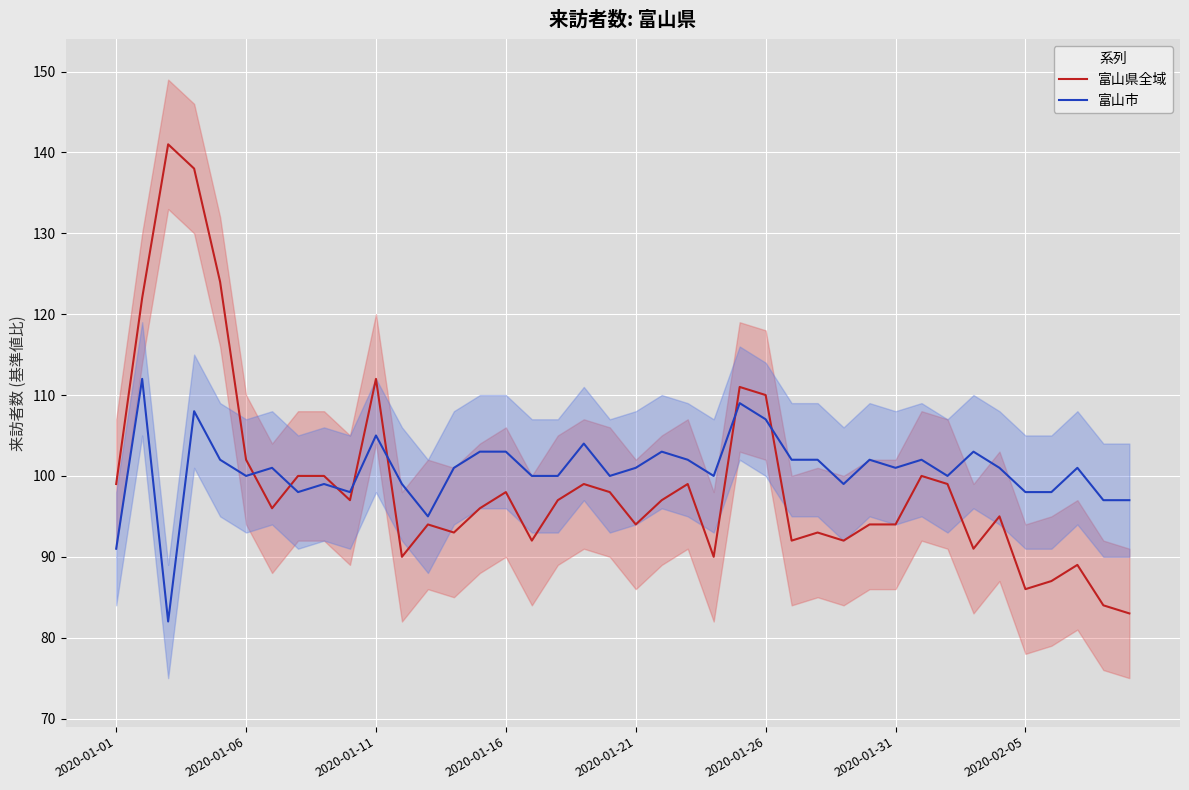

True or false: 富山県全域 has a value of 110 at 2020-01-26.

True